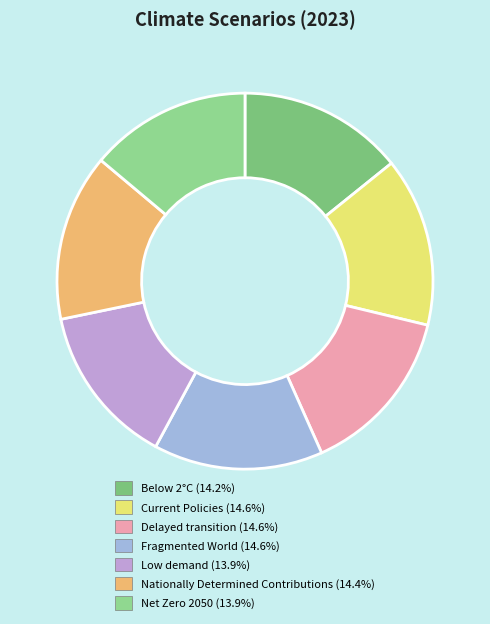

The Delayed transition slice represents 7% of the pie. True or false?

False